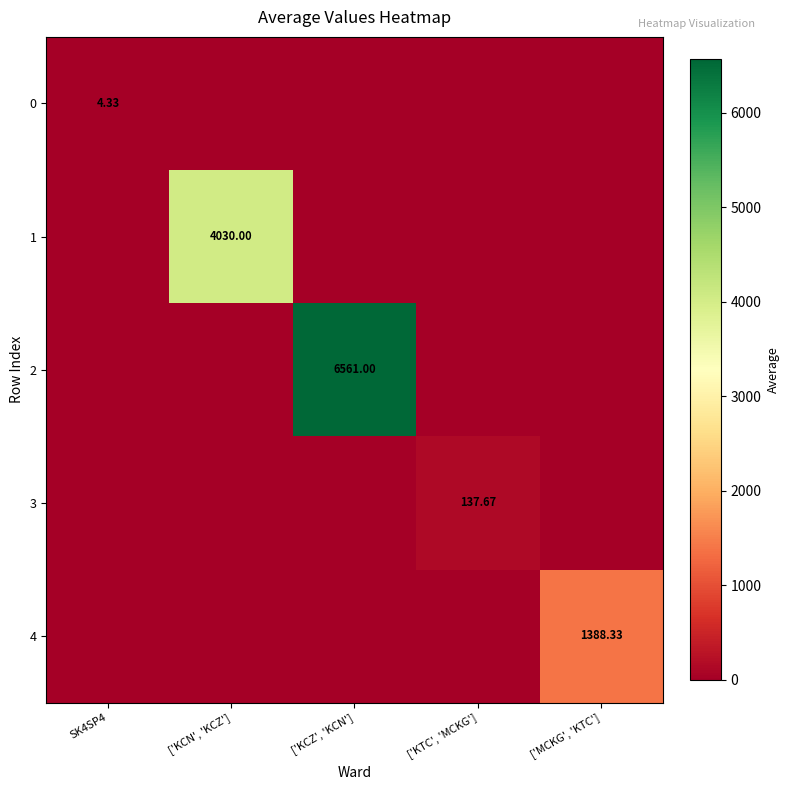

Which series changed the most between ['KCN', 'KCZ'] and ['KCZ', 'KCN']?

2